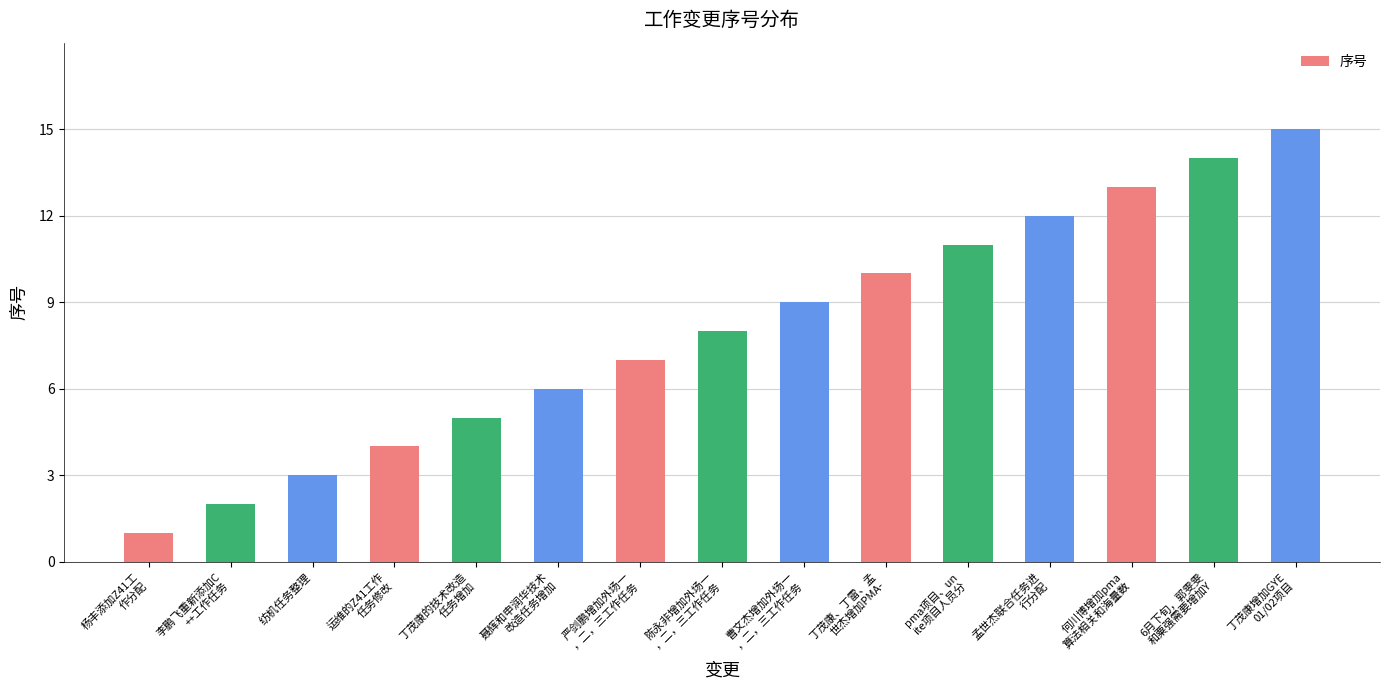

Count the number of categories in the chart.

15